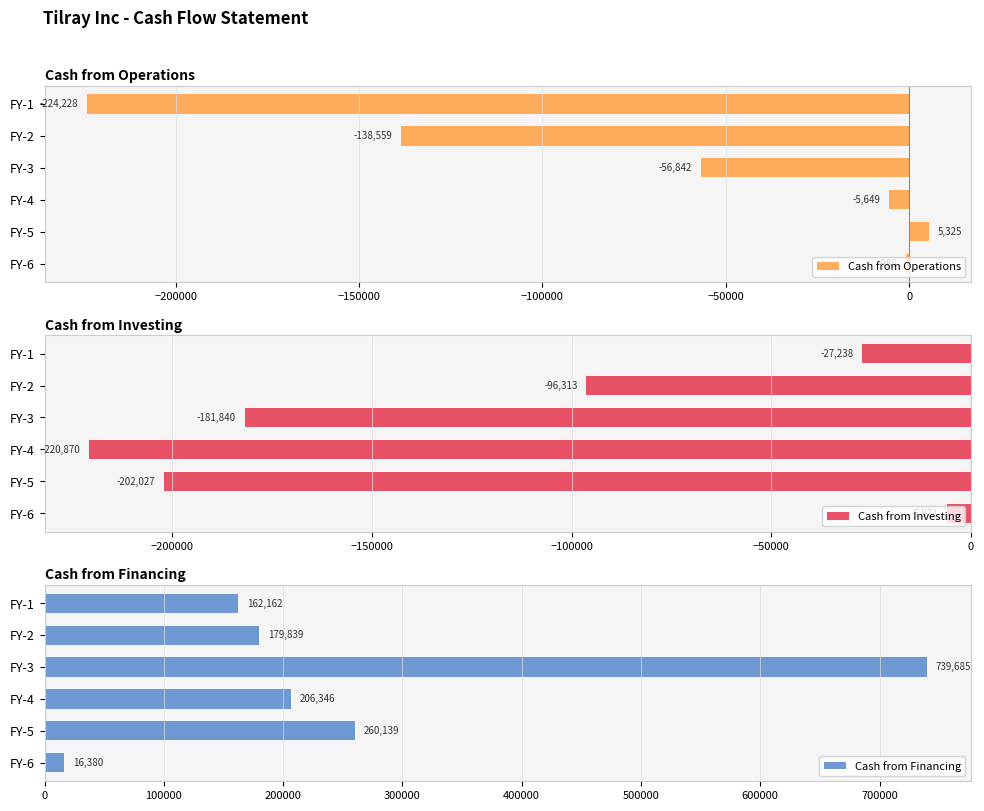

Rank the categories by Cash from Investing value from highest to lowest.

FY-6, FY-1, FY-2, FY-3, FY-5, FY-4